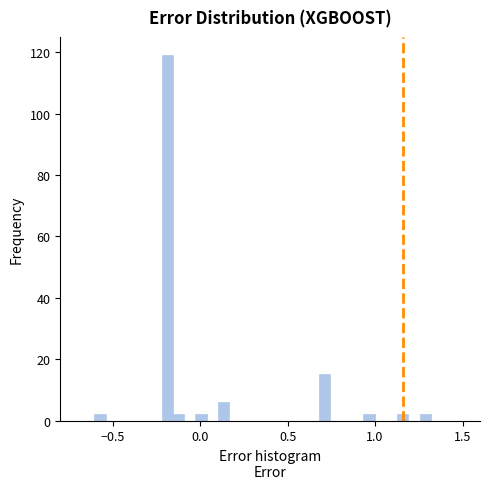

Around what value on the x-axis is the tallest bar? Give the approximate position of its centre, as read against the axis.

-0.20